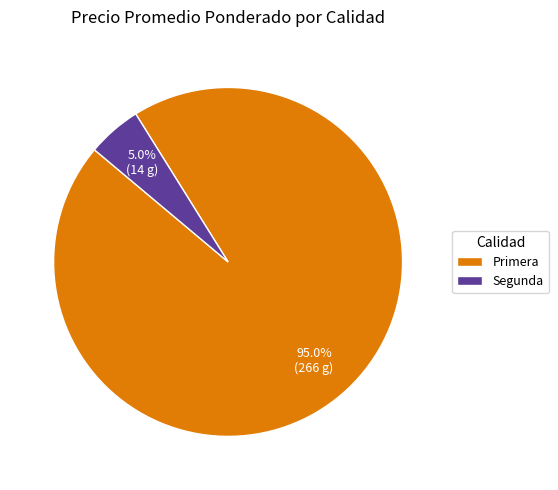

How much of the chart is everything except Primera?

5.0%